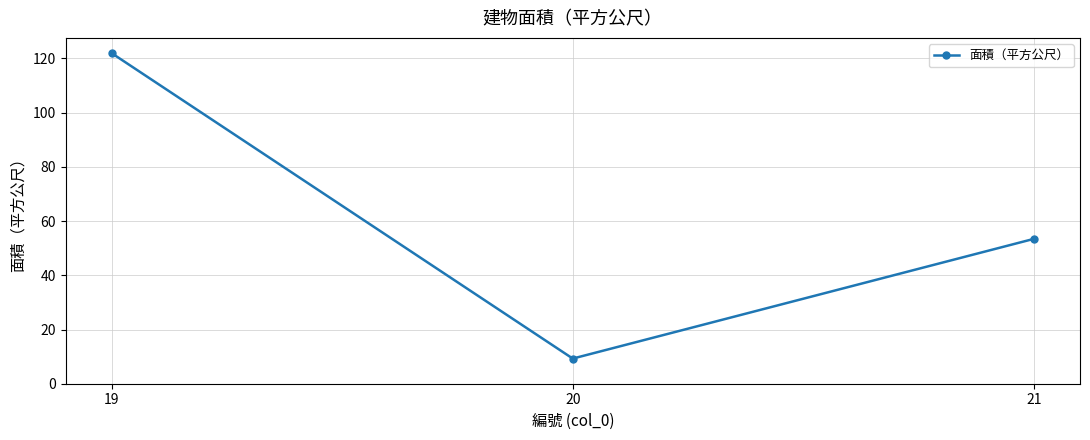

What is the difference between the values at 21 and 19?

68.5